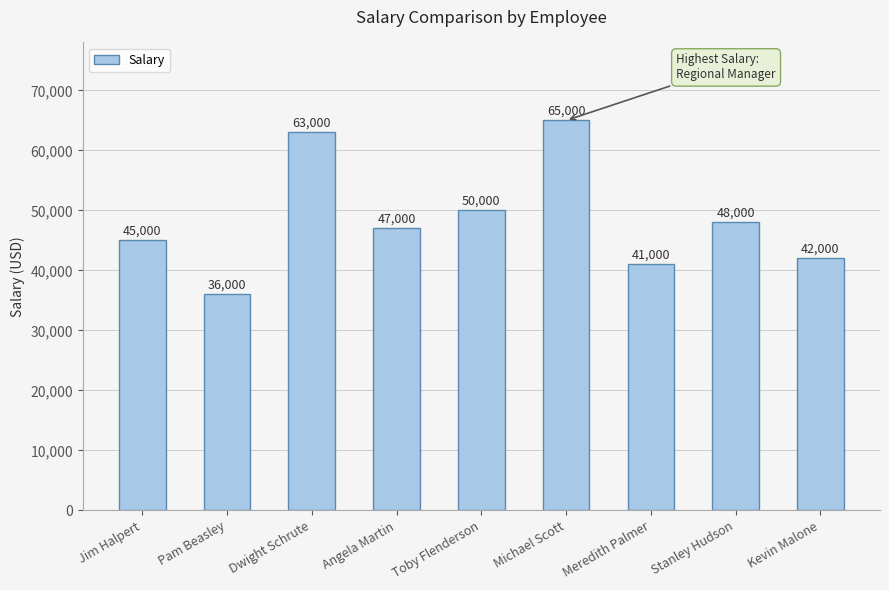

What is the sum of the values at Angela Martin and Meredith Palmer?

88000